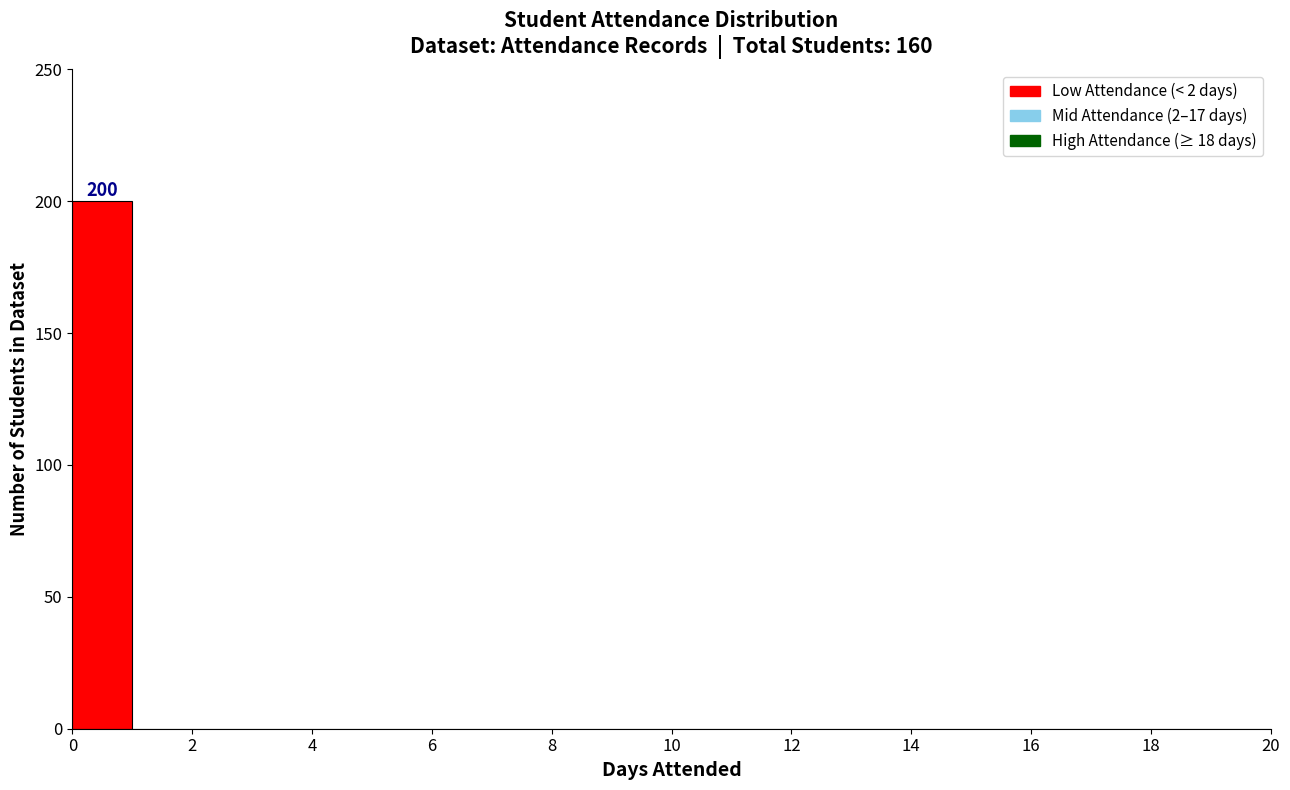

Which range on the x-axis has the tallest bar?

0 to 1